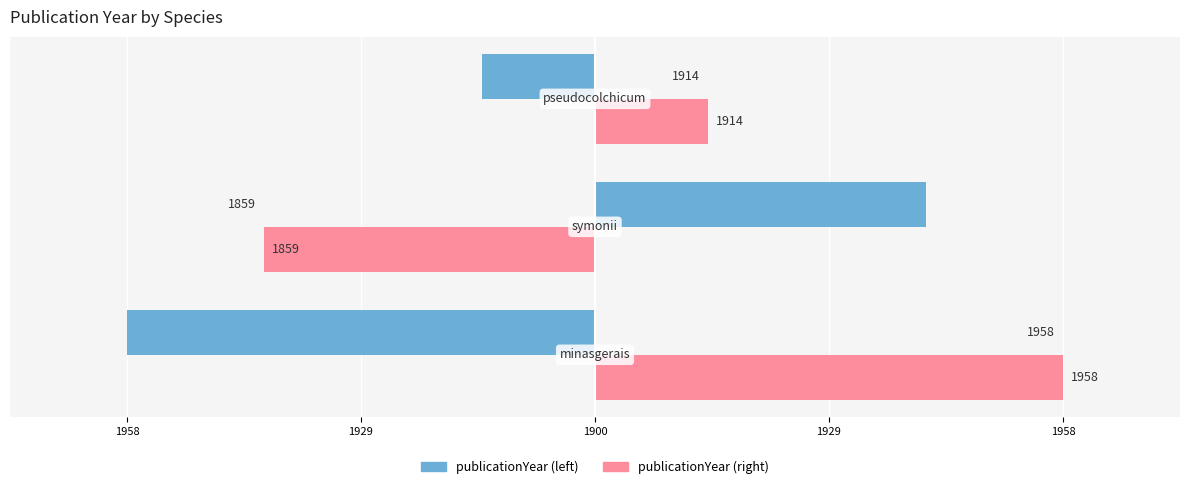

Reading left to right, what are all the values shown in this chart?

publicationYear (left): -58	41	-14
publicationYear (right): 58	-41	14